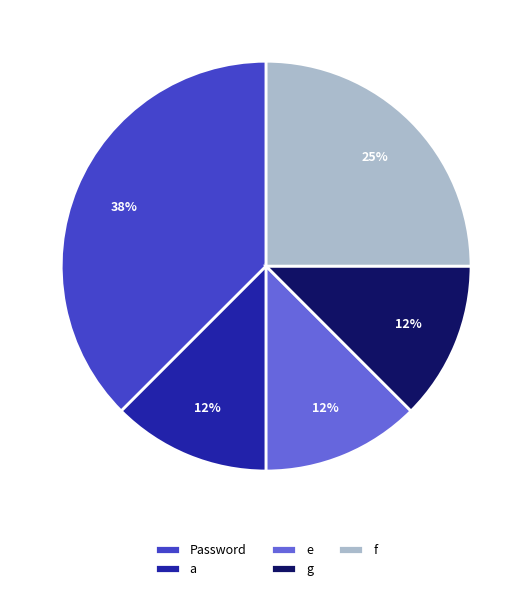

Approximately how many times larger is the value at e compared to Password?

0.3